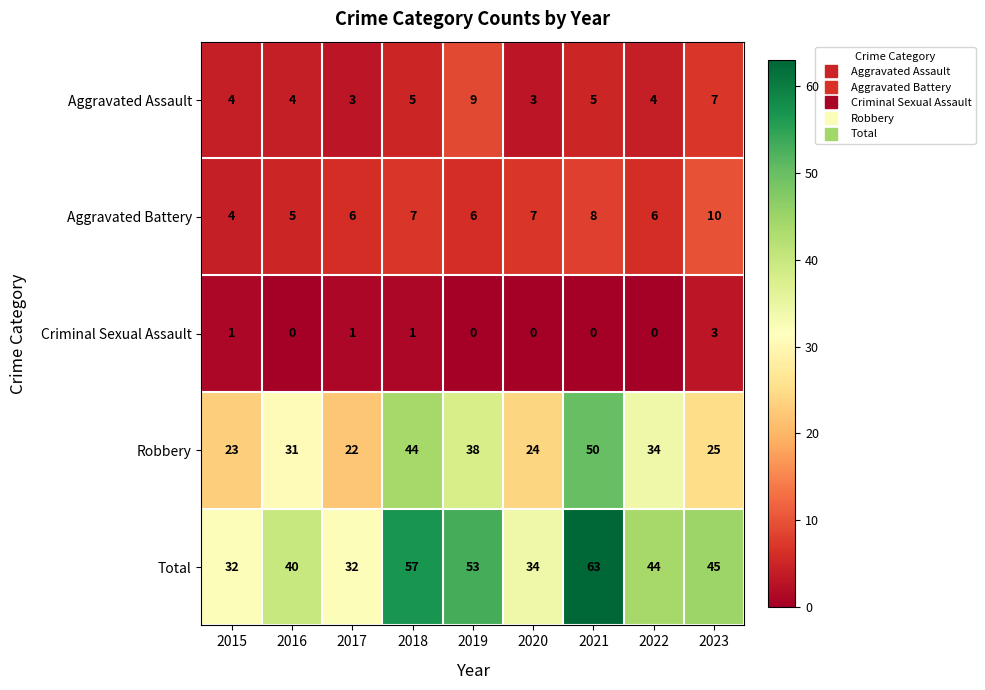

Which series has the largest total across all categories?

Total